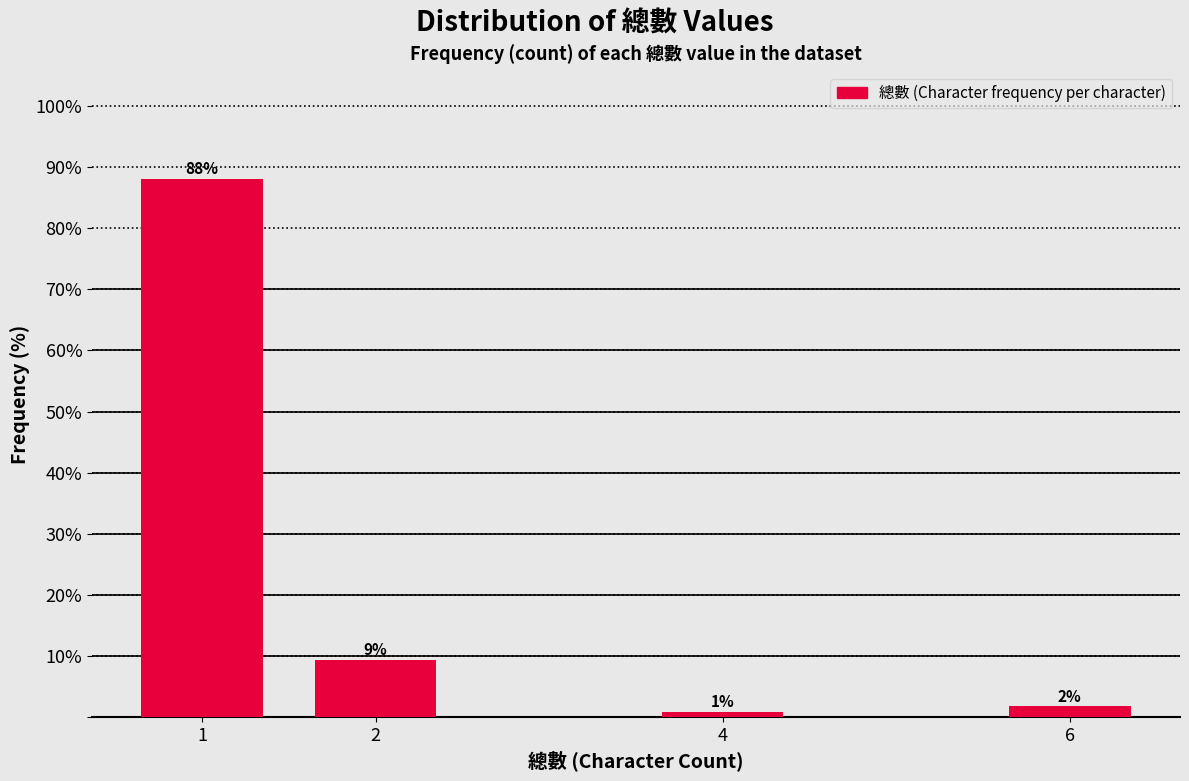

Are the bars horizontal?

No